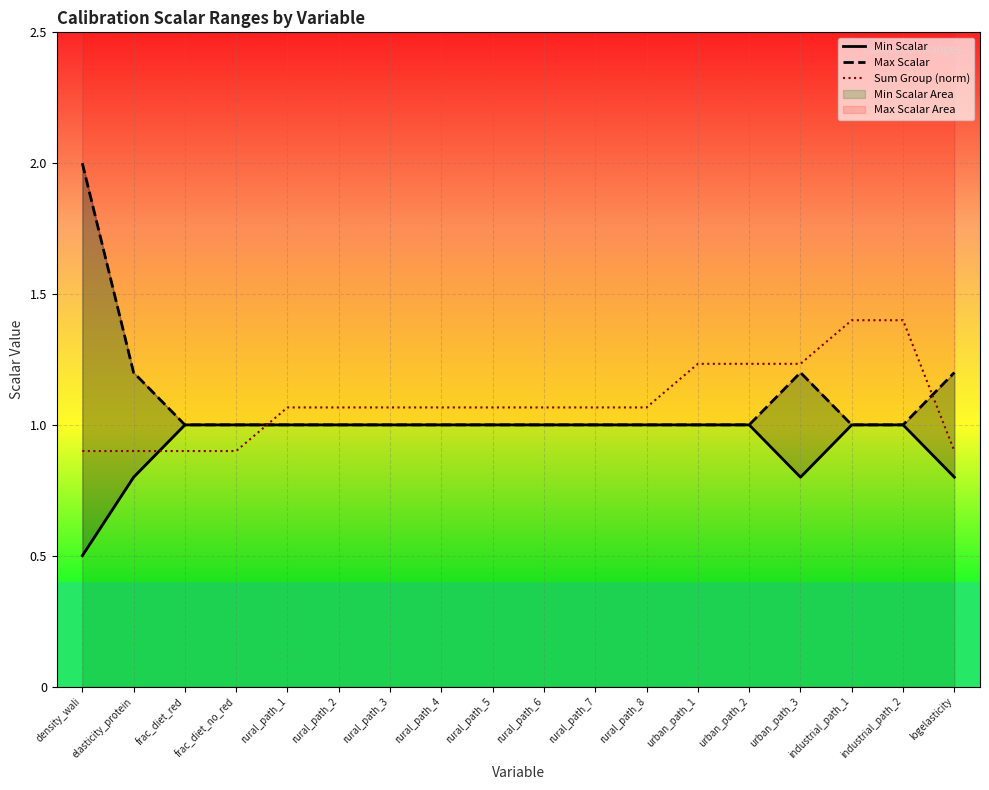

Which series ends up on top after the final intersection of Min Scalar and Sum Group (norm)?

Sum Group (norm)